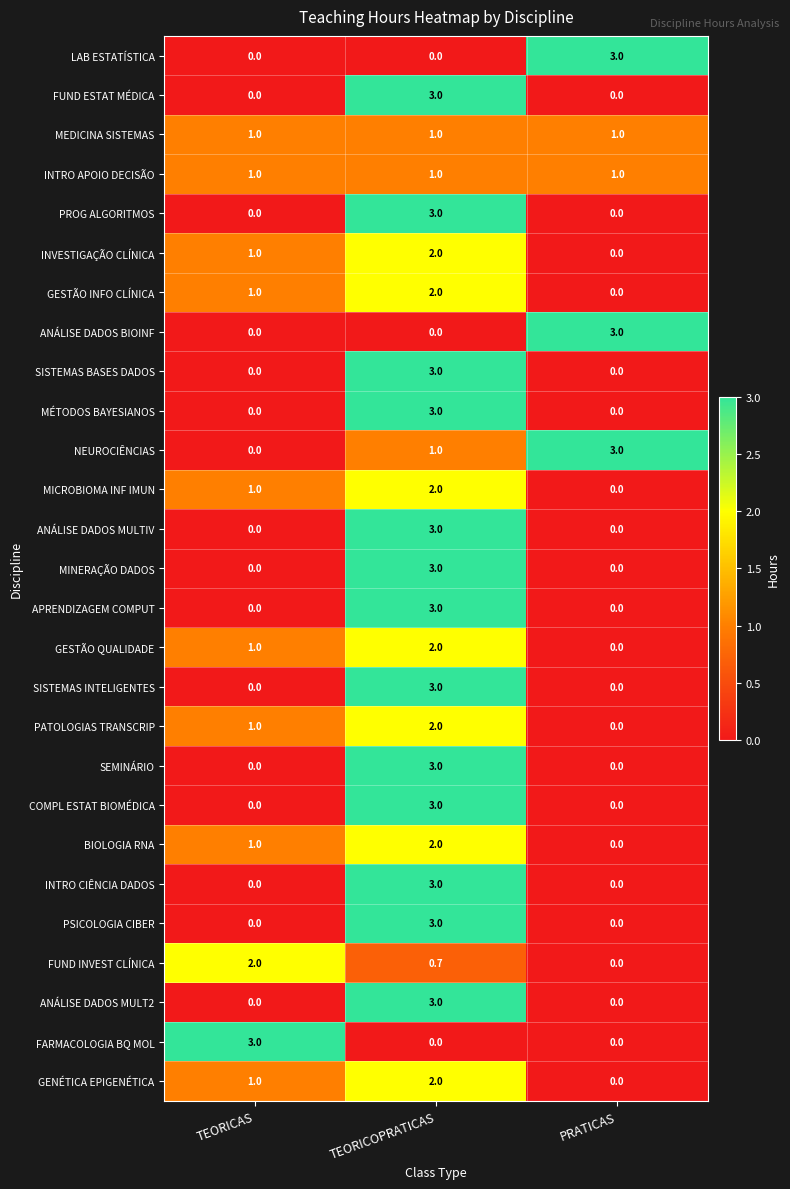

How many distinct data groups are displayed?

27